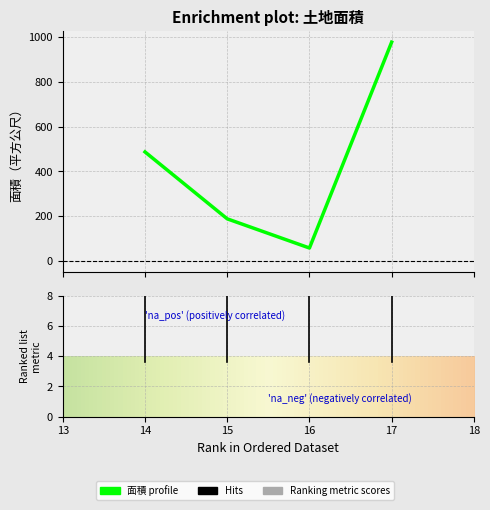

How many distinct data groups are displayed?

1